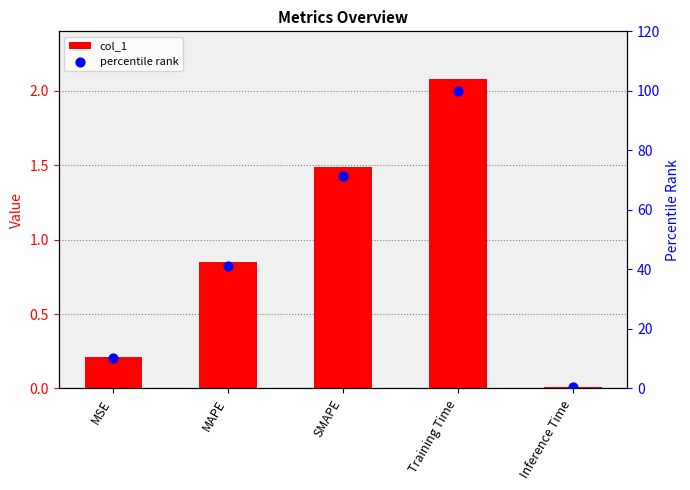

Which series contains the highest Y value?

percentile rank